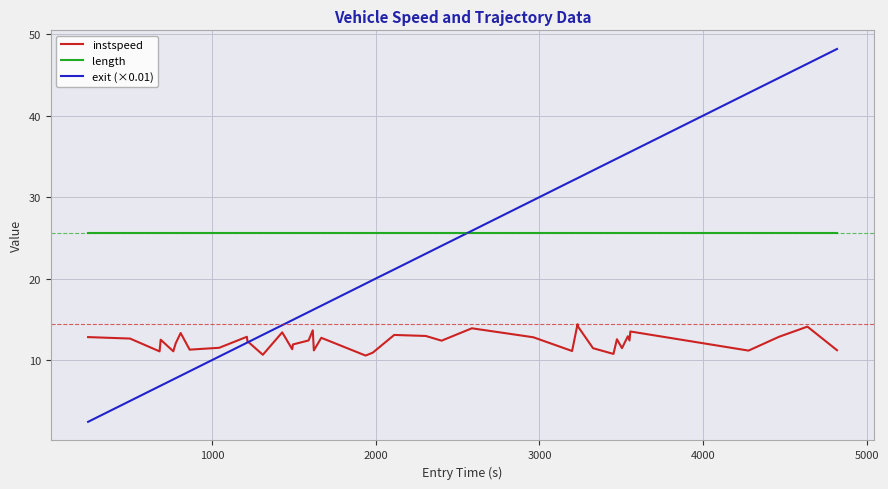

Which series has the largest range (max minus min)?

exit (×0.01)